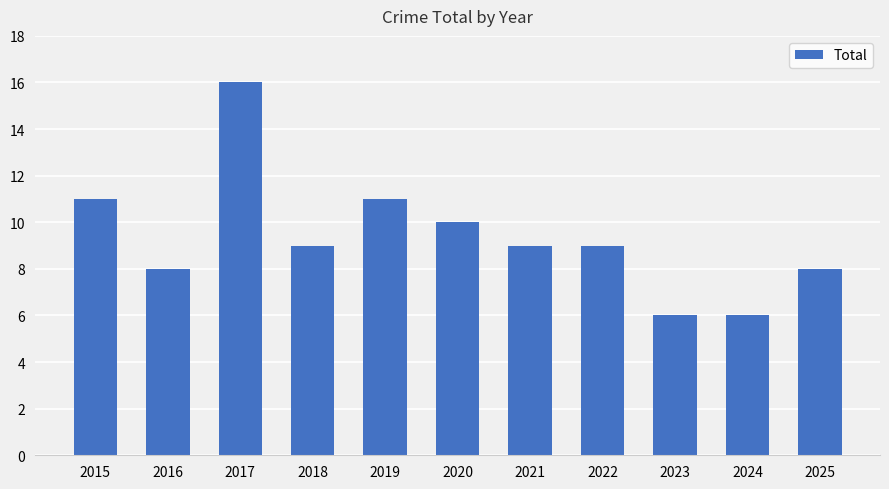

What is the greatest value displayed?

16